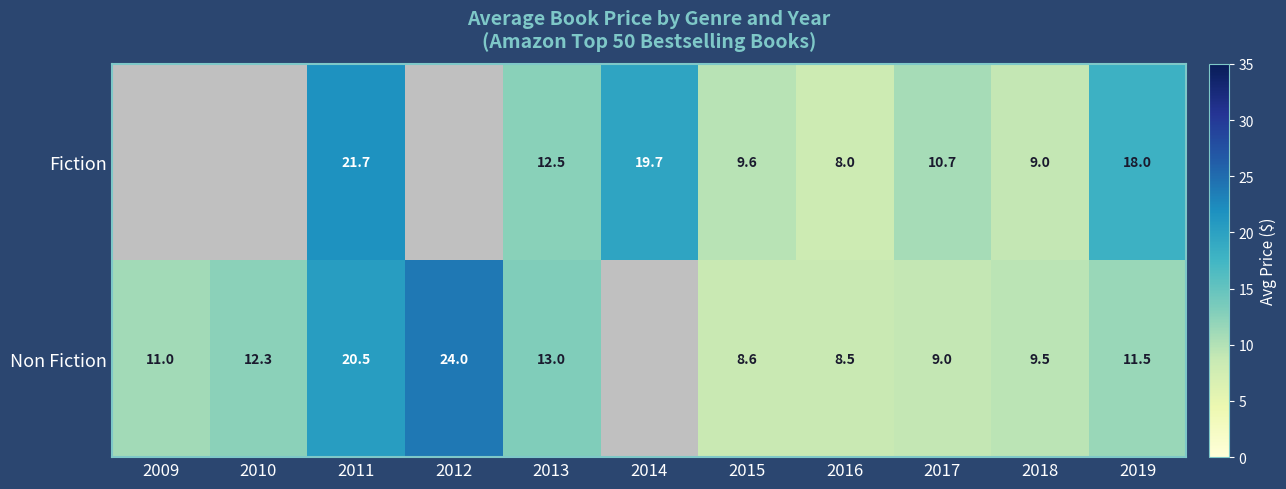

What is the greatest value displayed?

24.0